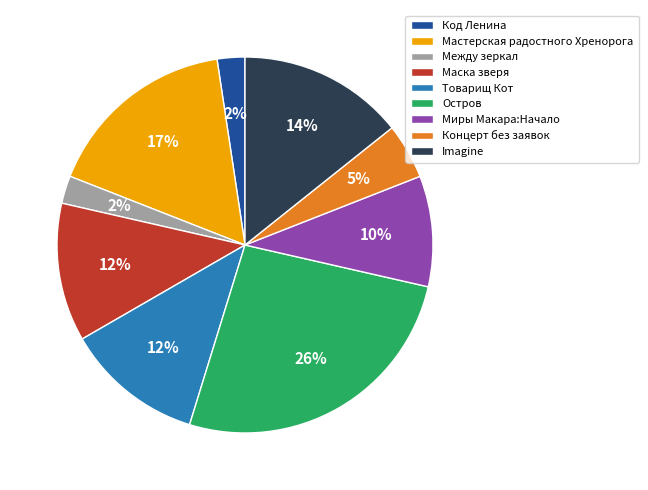

How many segments does this pie chart have?

9